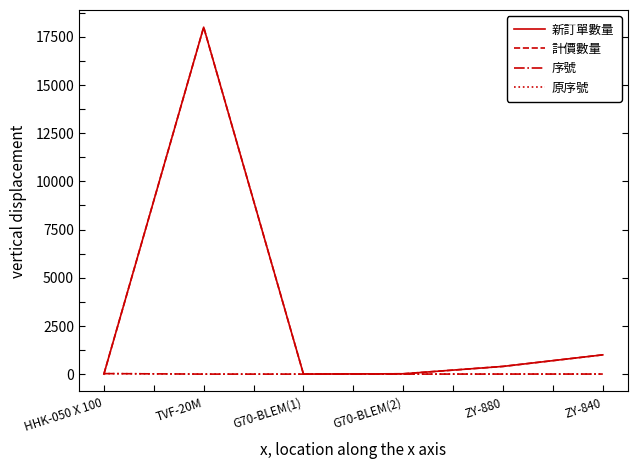

Where does the 新訂單數量 series first go above 400?

TVF-20M